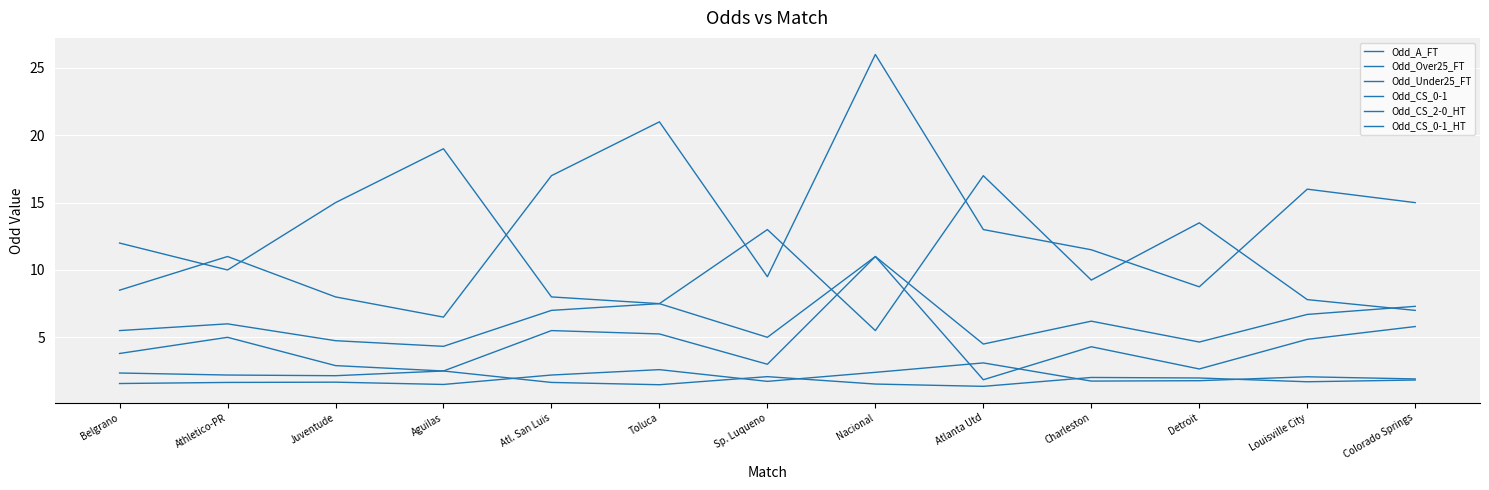

What is the highest value of the Odd_Under25_FT series?

3.1